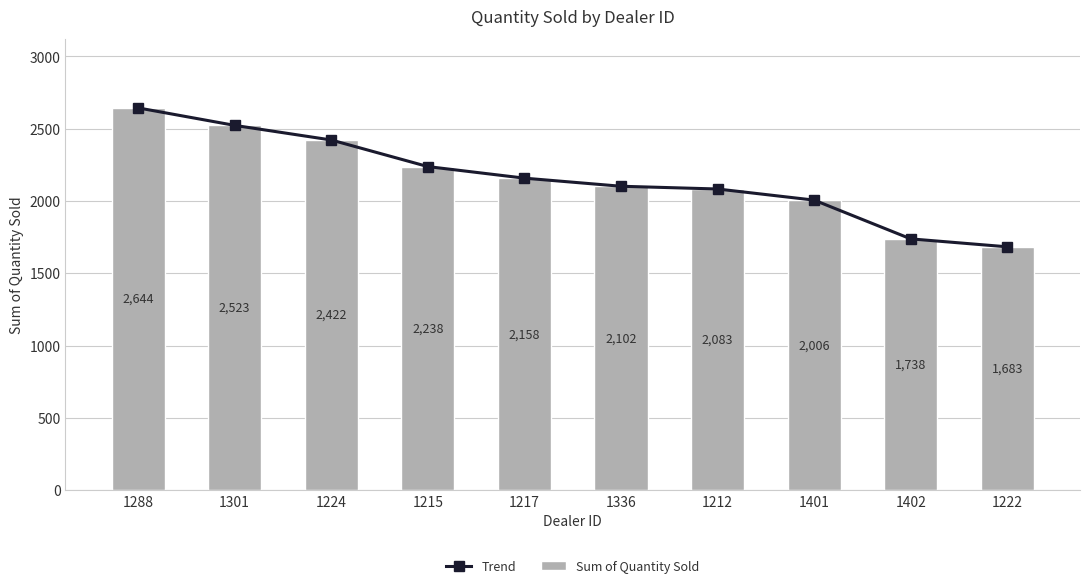

Count the number of categories in the chart.

10